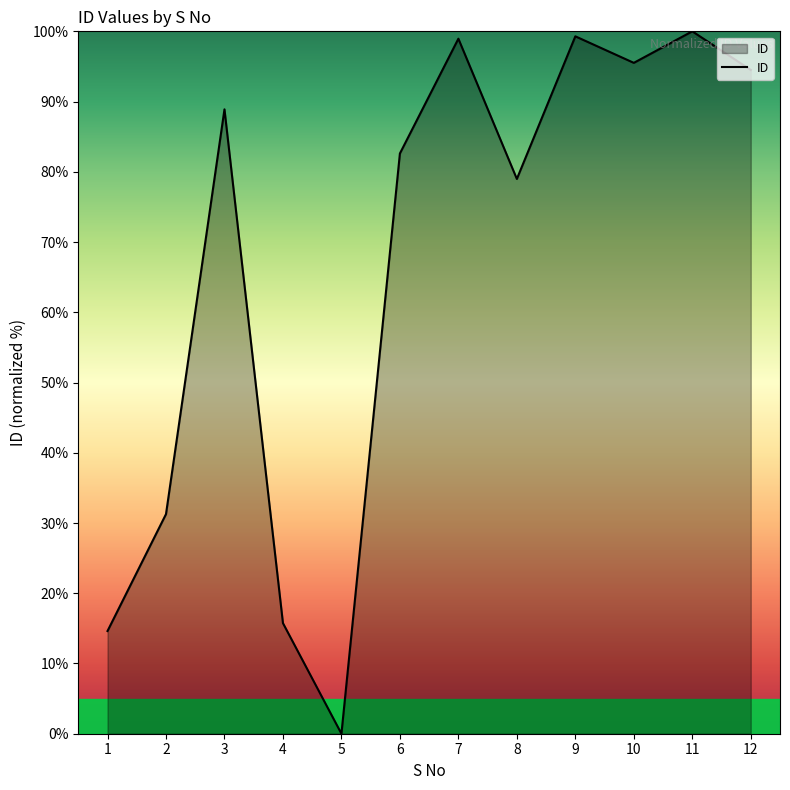

Read the value at 9.

99.3